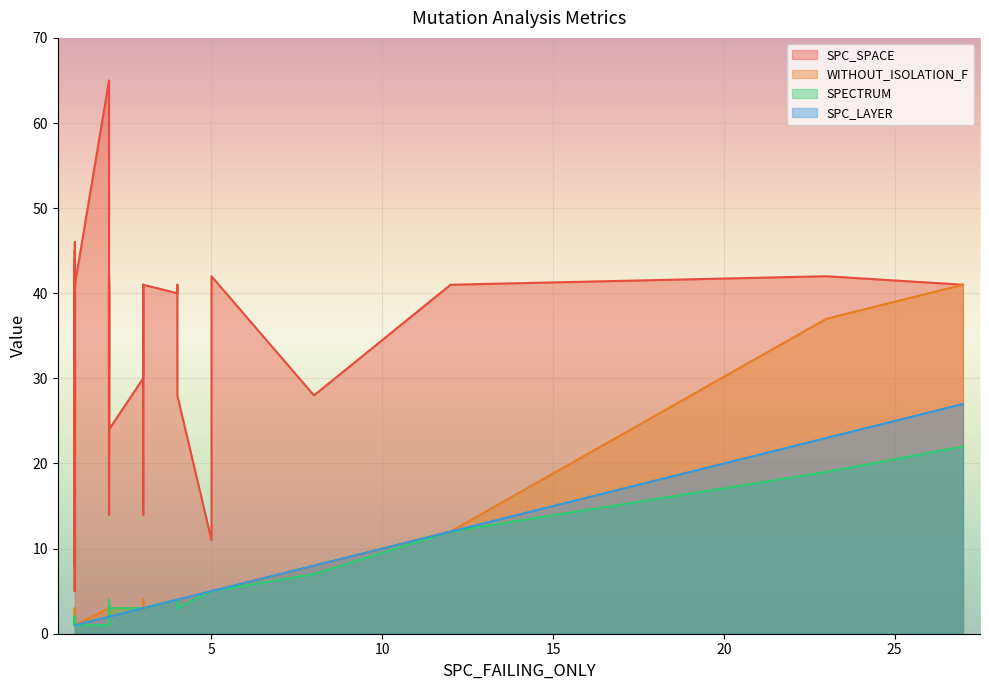

True or false: SPECTRUM and WITHOUT_ISOLATION_F cross at least once.

False